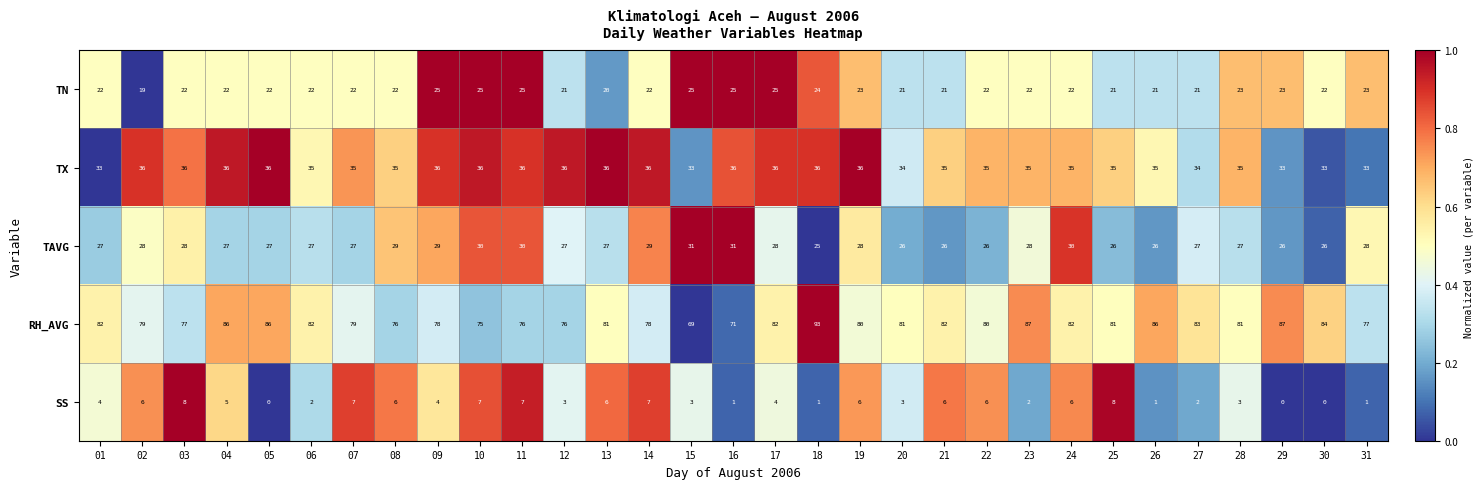

What is the maximum value shown in the chart?

93